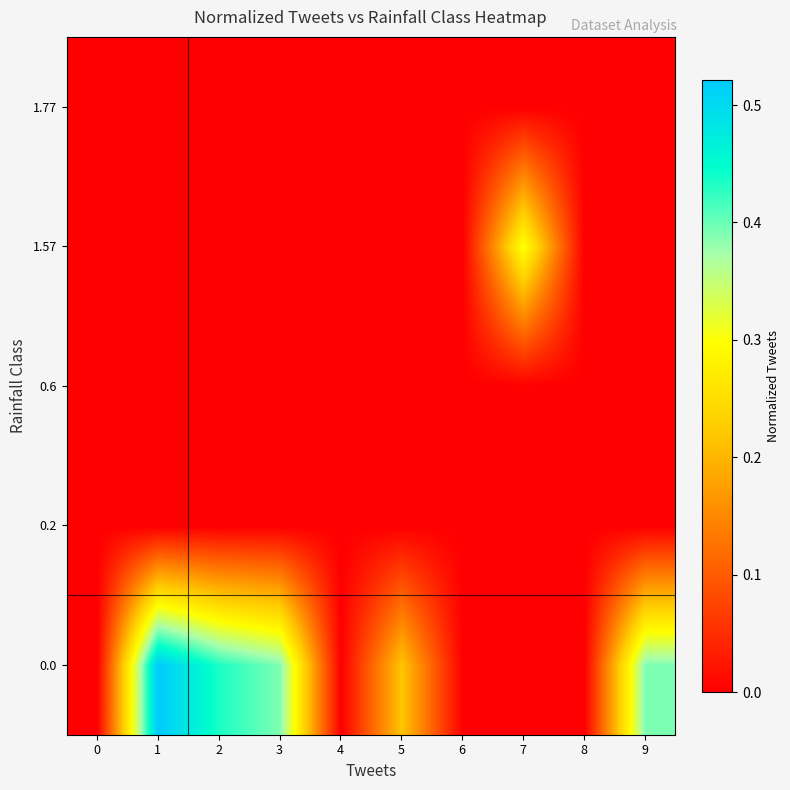

Reading right to left, list all the values displayed in this chart.

0.0: 9=0.4	8=0.0	7=0.0	6=0.0	5=0.2	4=0.0	3=0.4	2=0.4	1=0.5	0=0.0
0.2: 9=0.0	8=0.0	7=0.0	6=0.0	5=0.0	4=0.0	3=0.0	2=0.0	1=0.0	0=0.0
0.6: 9=0.0	8=0.0	7=0.0	6=0.0	5=0.0	4=0.0	3=0.0	2=0.0	1=0.0	0=0.0
1.57: 9=0.0	8=0.0	7=0.3	6=0.0	5=0.0	4=0.0	3=0.0	2=0.0	1=0.0	0=0.0
1.77: 9=0.0	8=0.0	7=0.0	6=0.0	5=0.0	4=0.0	3=0.0	2=0.0	1=0.0	0=0.0